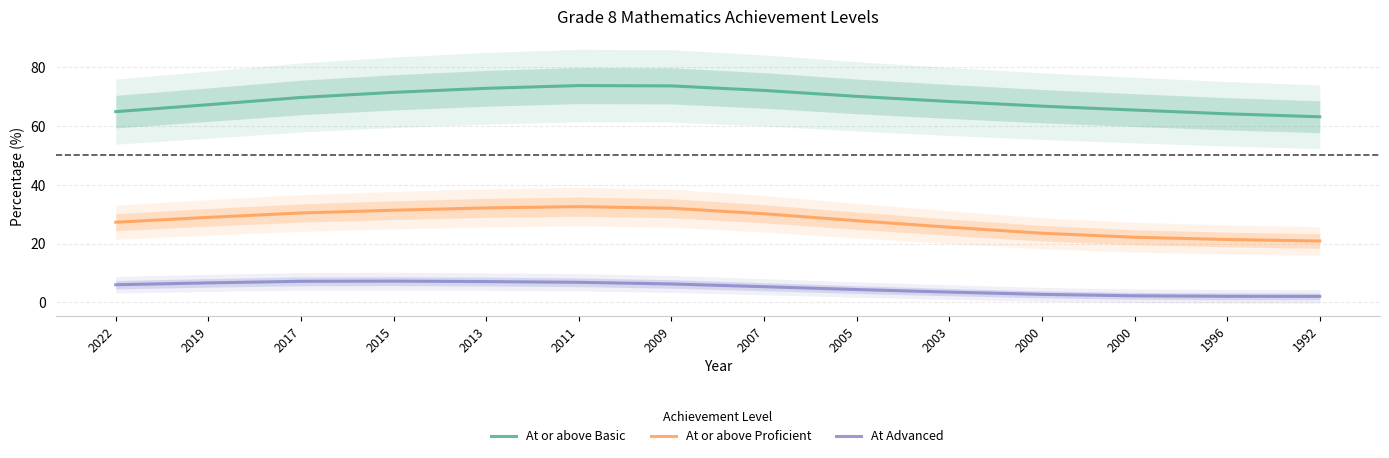

True or false: At Advanced has more than 0 points higher than both neighbors.

True